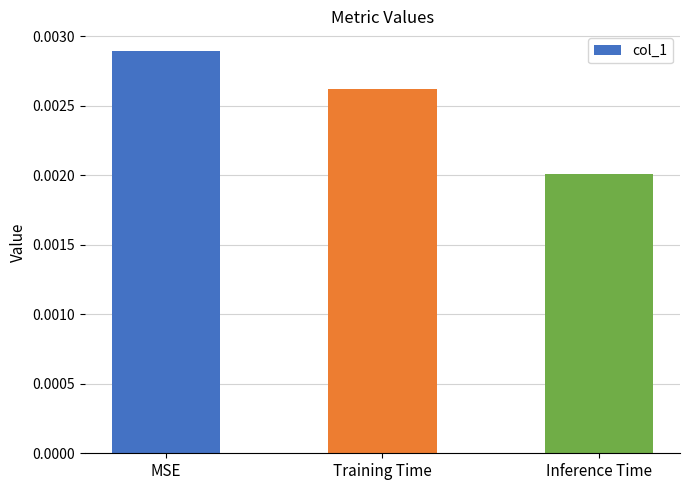

At which label is the value closest to 0?

Inference Time